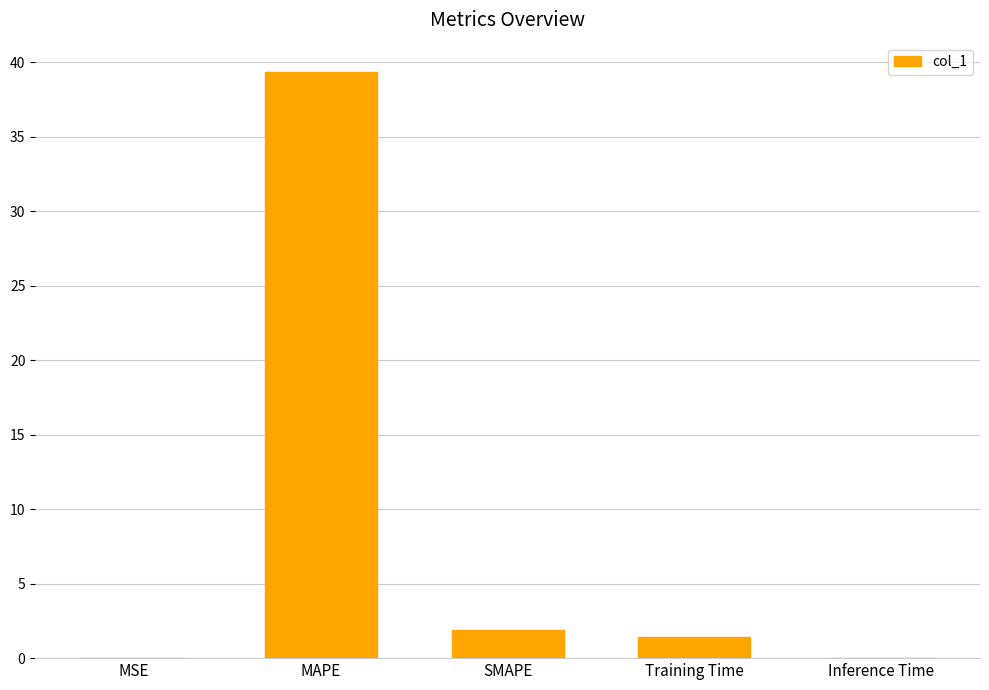

What is the approximate value at Training Time?

1.4